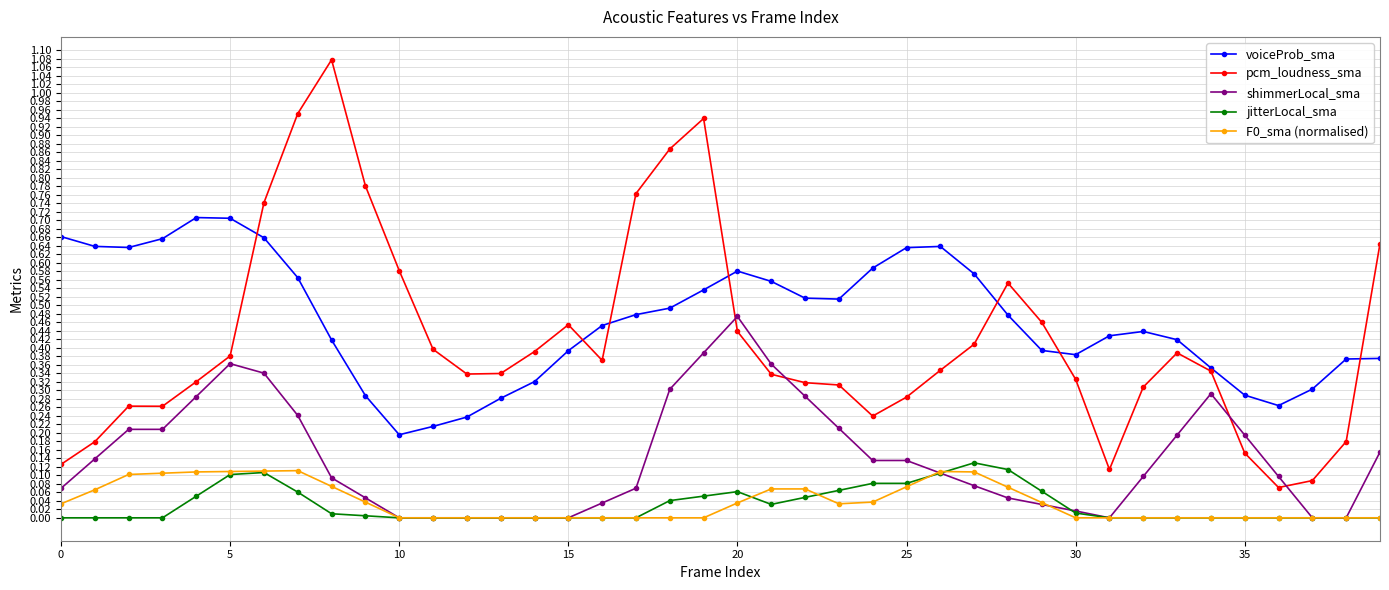

True or false: voiceProb_sma has more than 2 interior local peaks.

True